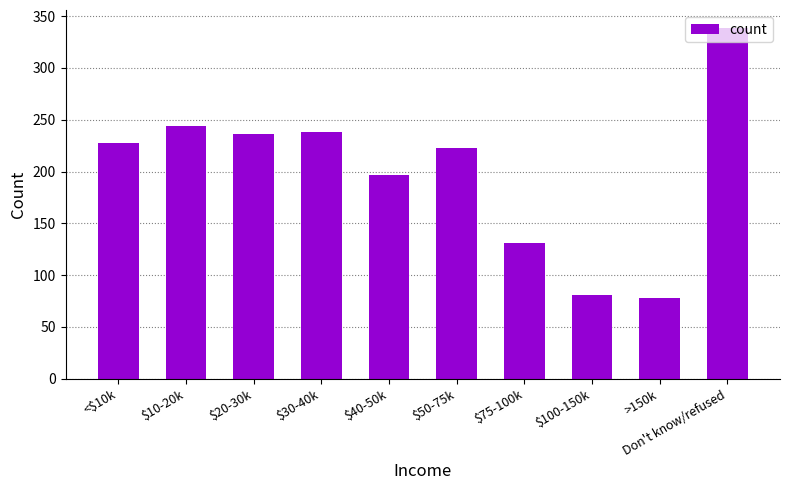

Where is the data nearest to the value 208?

$40-50k